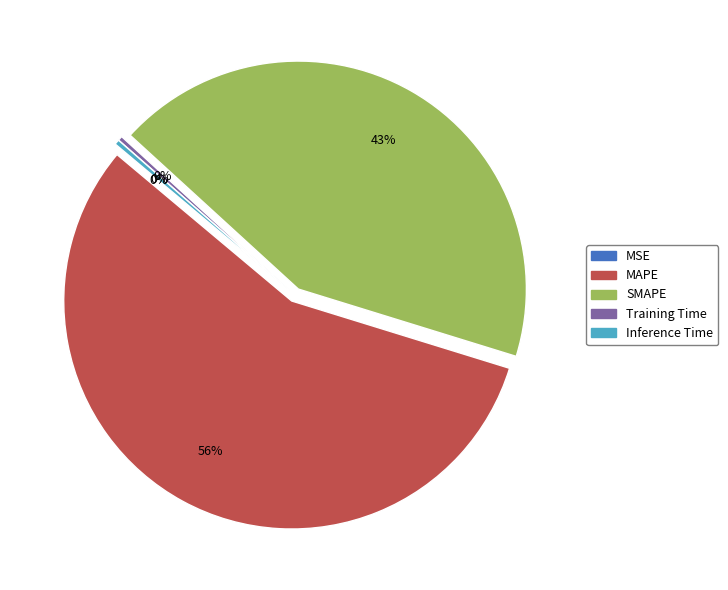

The SMAPE slice represents 31% of the pie. True or false?

False